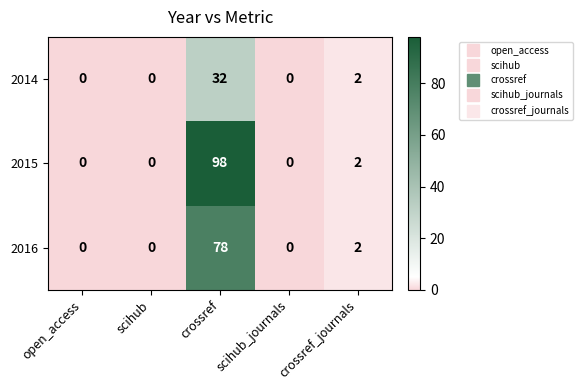

What is the maximum value shown in the chart?

98